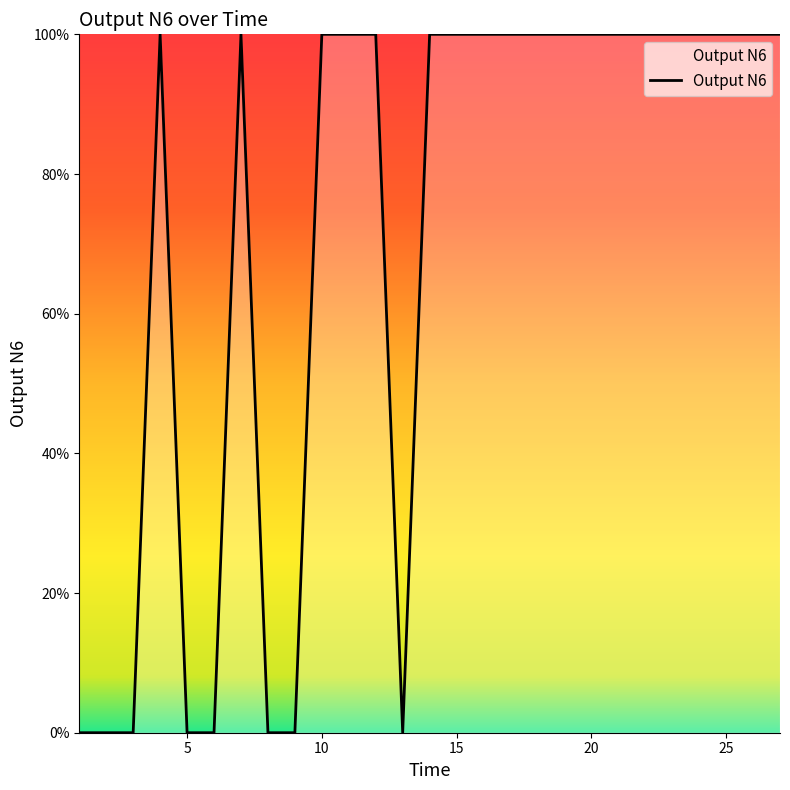

Which label corresponds to the smallest value in the chart?

1